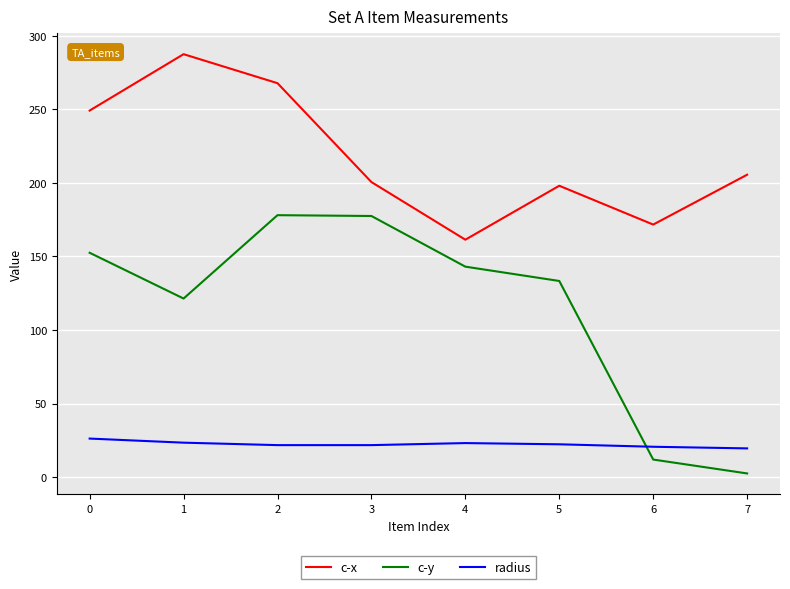

True or false: c-x and c-y intersect in this chart.

False